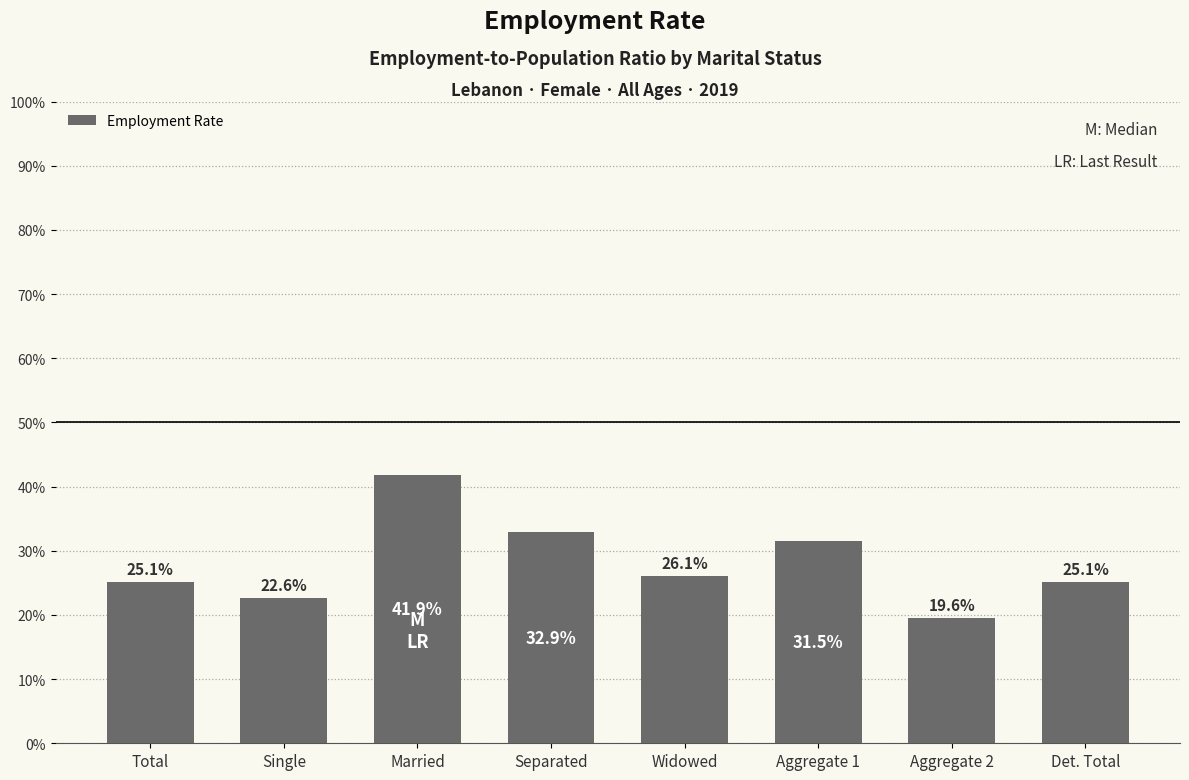

How many categories are shown in the chart?

8